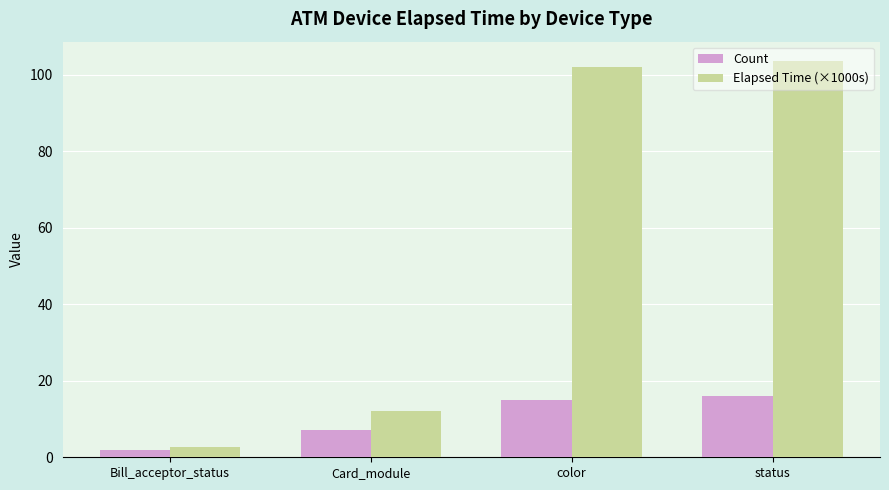

What is the value of the Count bar at the 3rd from the left?

15.0